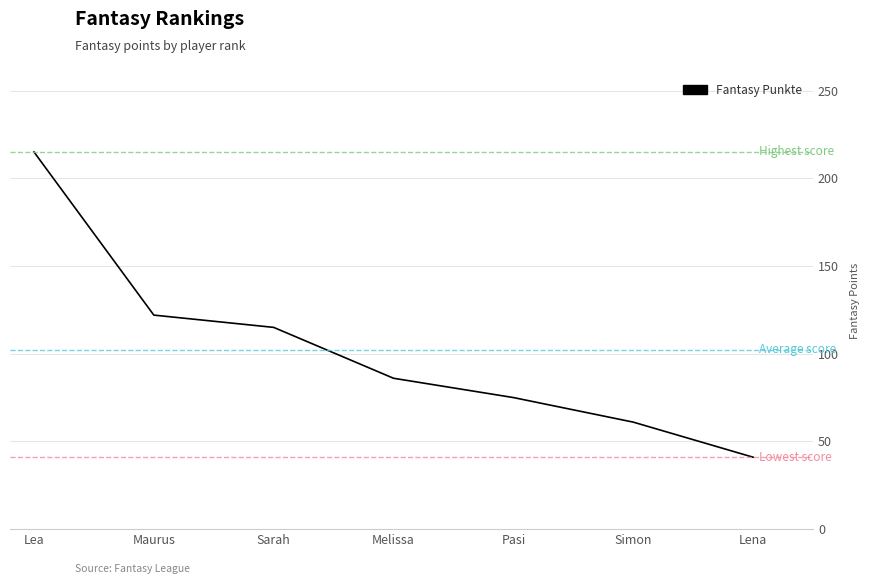

What is the change in value from Melissa to Lena?

-45